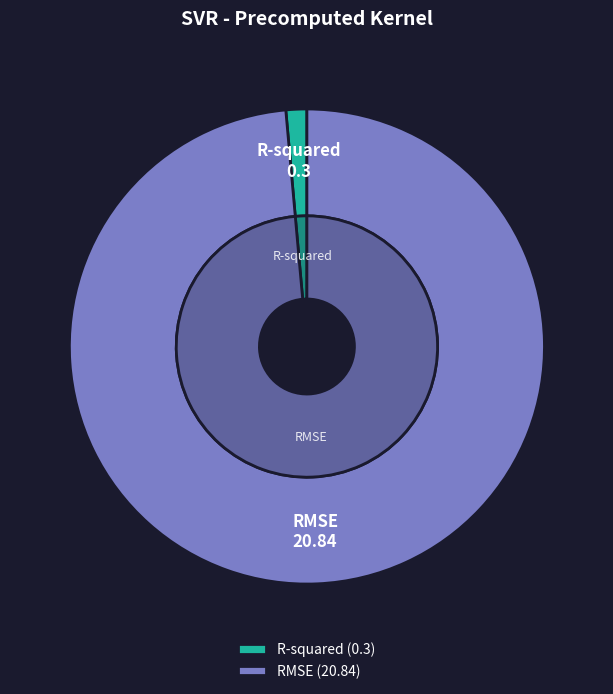

Is there any slice that represents more than half of the pie?

Yes